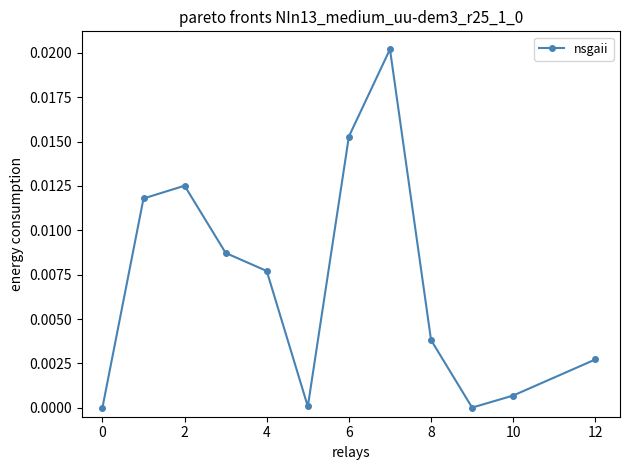

Is this an area chart (filled region under the line)?

No